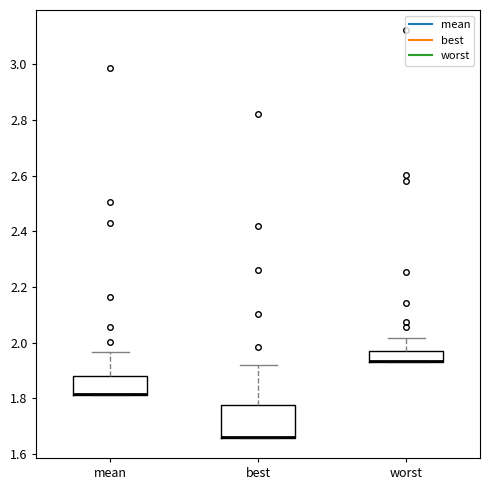

Reading left to right, read every box against the y-axis: the position of its median line, the range the box covers, and the ends of its whiskers. The values are not printed on the chart, so give them approximately, as read against the axis.

mean: median 1.82 (drawn on the box's lower edge), box 1.82 to 1.88, whiskers 1.82 to 1.96
best: median 1.66 (drawn on the box's lower edge), box 1.66 to 1.78, whiskers 1.66 to 1.92
worst: median 1.94 (drawn on the box's lower edge), box 1.94 to 1.96, whiskers 1.94 to 2.02